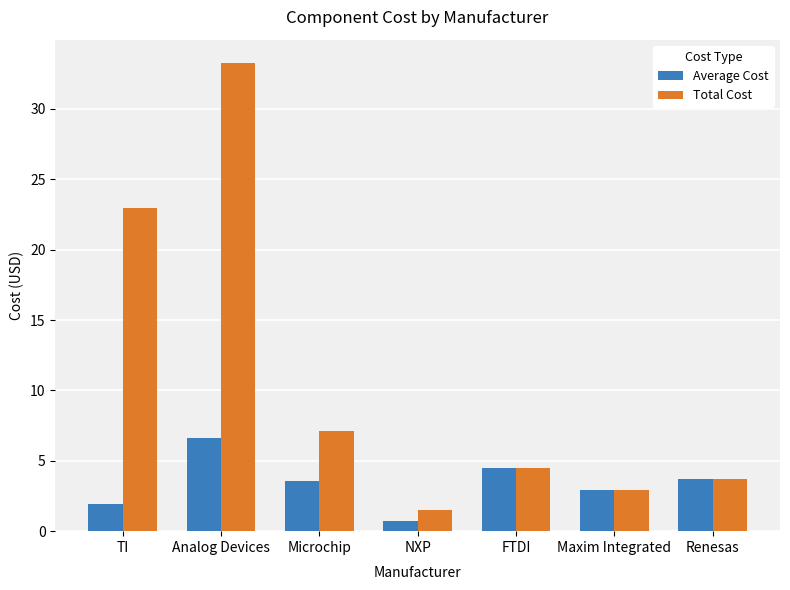

Which series changed the most between Microchip and Renesas?

Total Cost